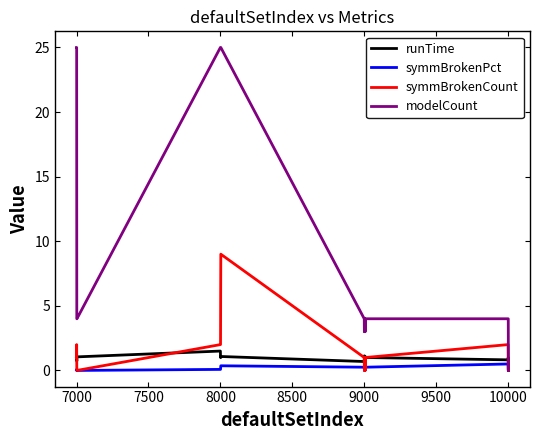

Which series has the largest total across all categories?

modelCount